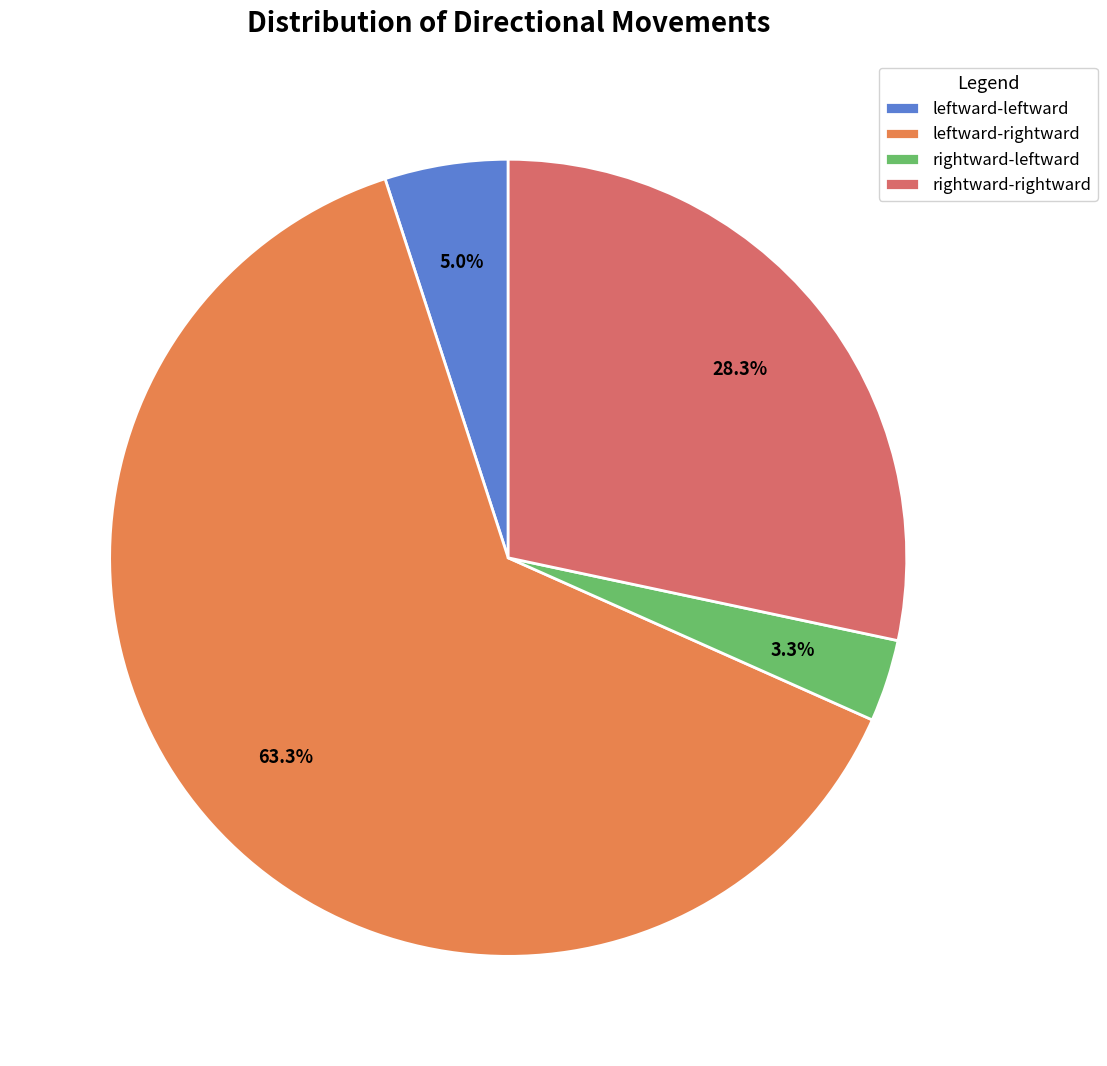

Is there any slice that represents more than half of the pie?

Yes